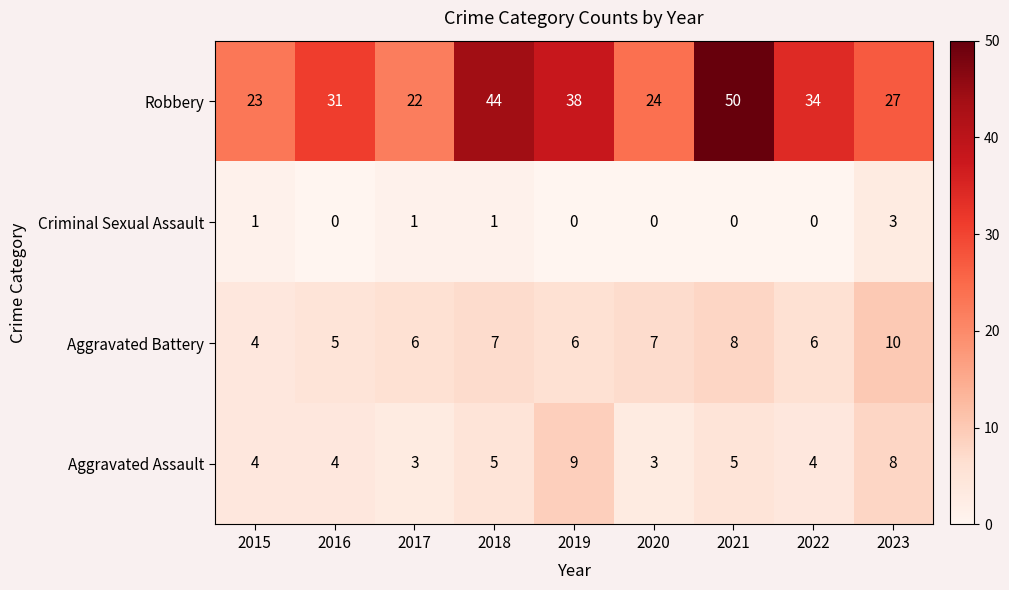

What is the average value of the Aggravated Assault series?

5